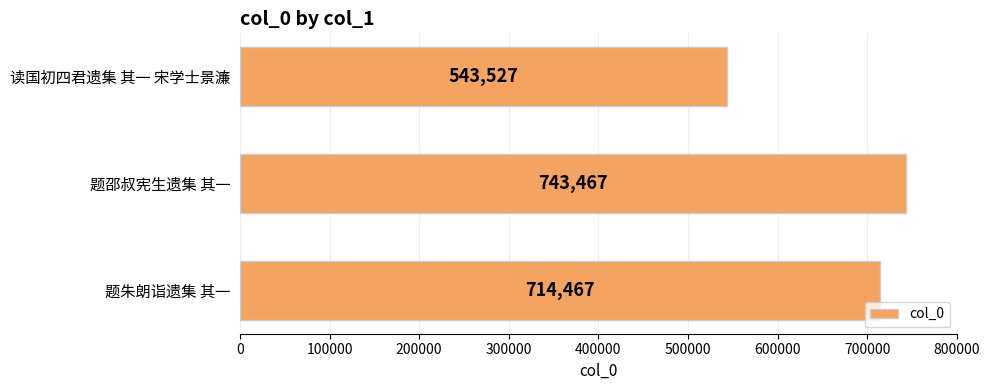

Rank the categories by value from lowest to highest.

读国初四君遗集 其一 宋学士景濂, 题朱朗诣遗集 其一, 题邵叔宪生遗集 其一